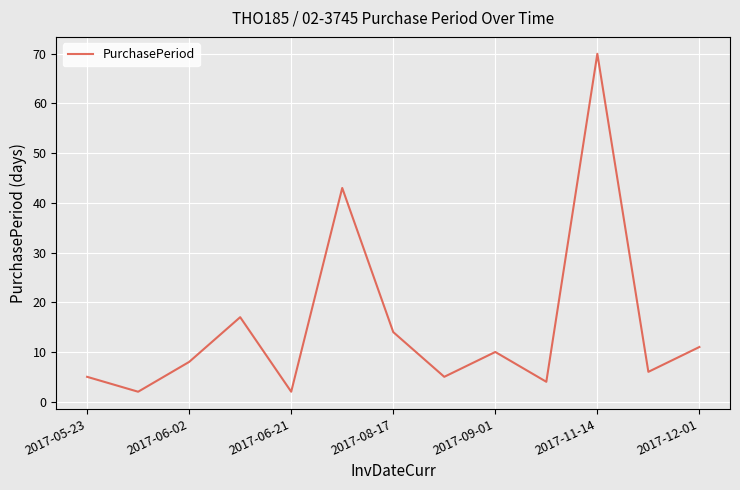

What is the average value?

15